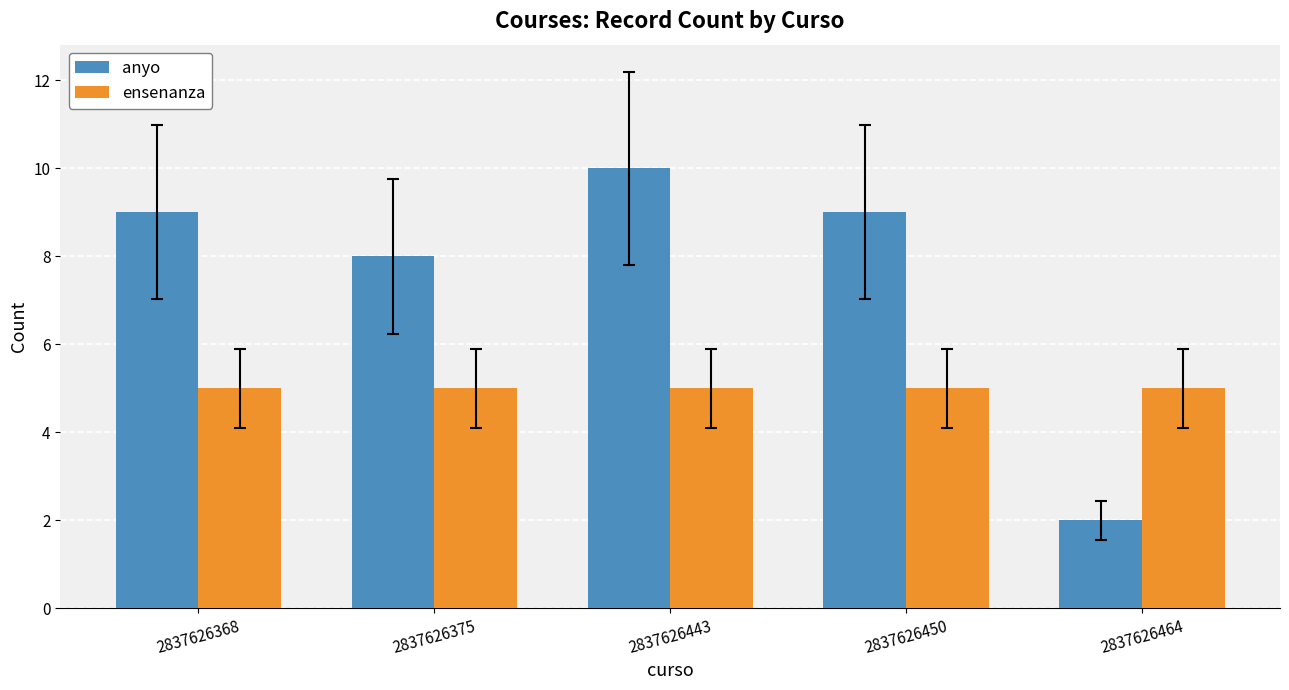

What is the sum of all ensenanza values?

25